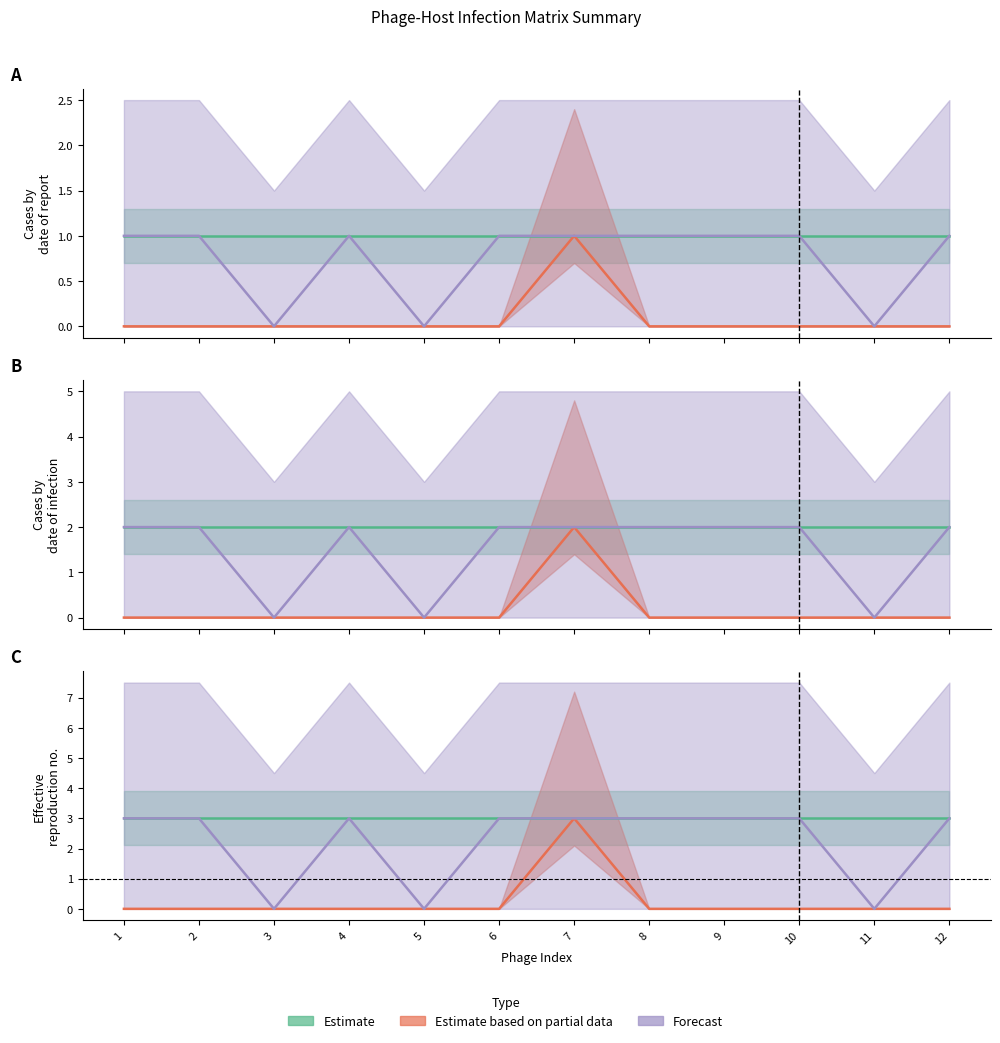

True or false: Hosts_T4_col16 has a value of 1 at 8.

False